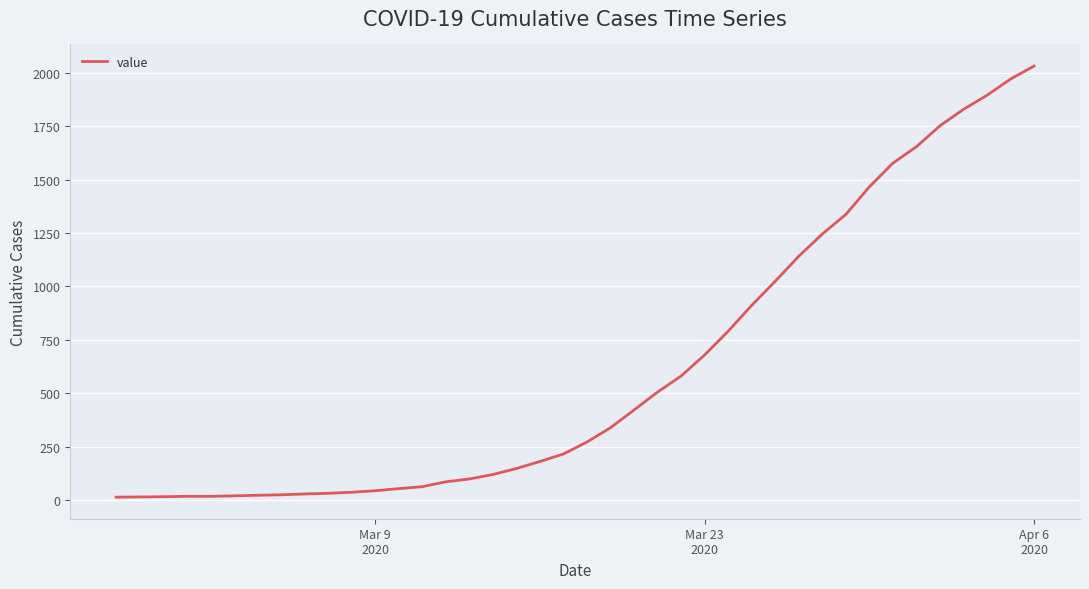

What is the maximum value shown in the chart?

2032